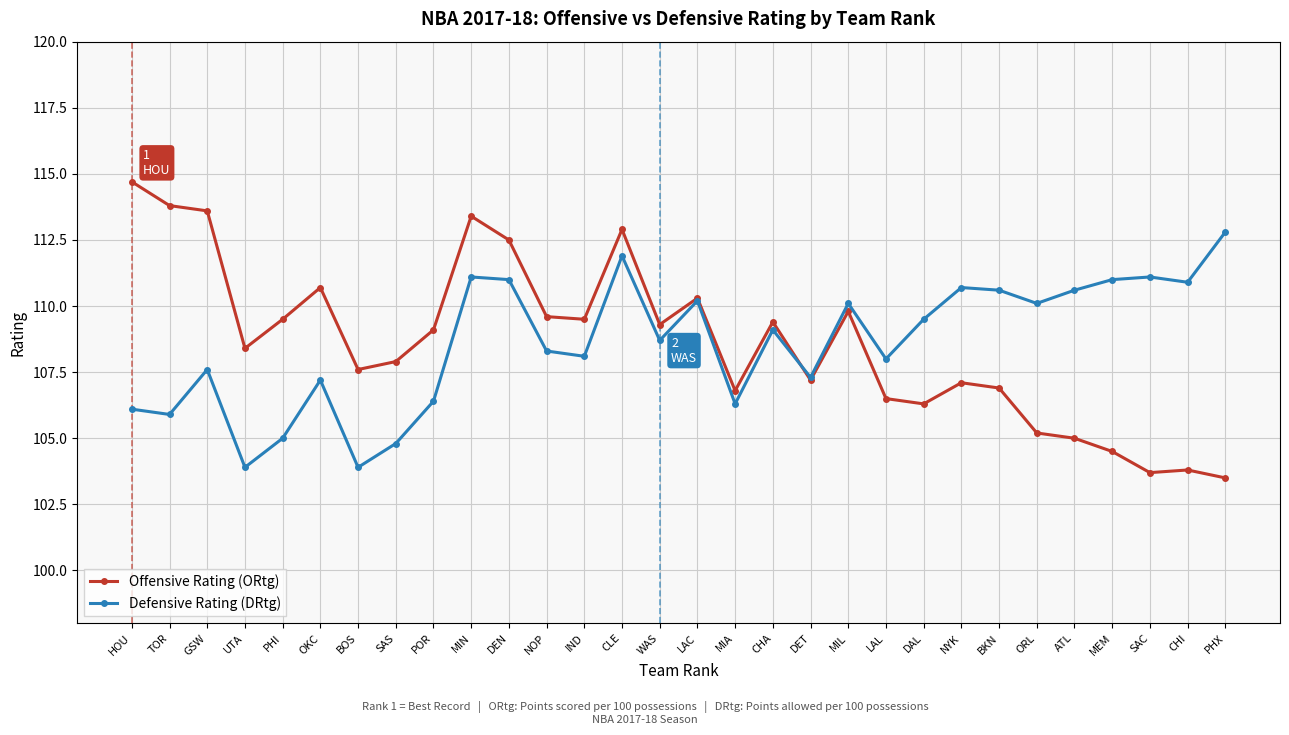

Reading right to left, extract all data points from this chart.

Offensive Rating (ORtg): 103.5	103.8	103.7	104.5	105.0	105.2	106.9	107.1	106.3	106.5	109.8	107.2	109.4	106.8	110.3	109.3	112.9	109.5	109.6	112.5	113.4	109.1	107.9	107.6	110.7	109.5	108.4	113.6	113.8	114.7
Defensive Rating (DRtg): 112.8	110.9	111.1	111.0	110.6	110.1	110.6	110.7	109.5	108.0	110.1	107.3	109.1	106.3	110.2	108.7	111.9	108.1	108.3	111.0	111.1	106.4	104.8	103.9	107.2	105.0	103.9	107.6	105.9	106.1